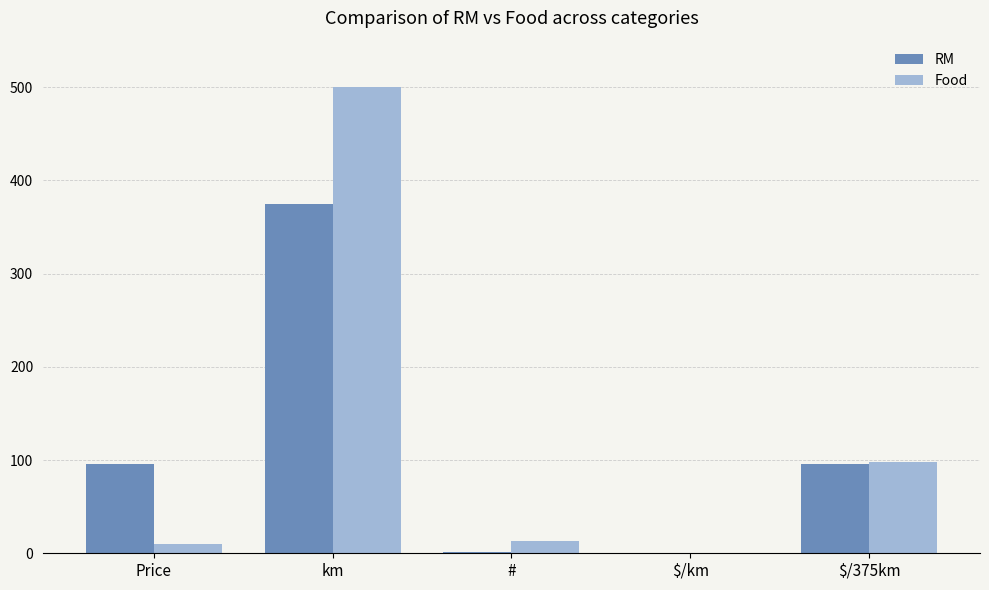

Between km and $/375km, which series saw the biggest shift?

Food